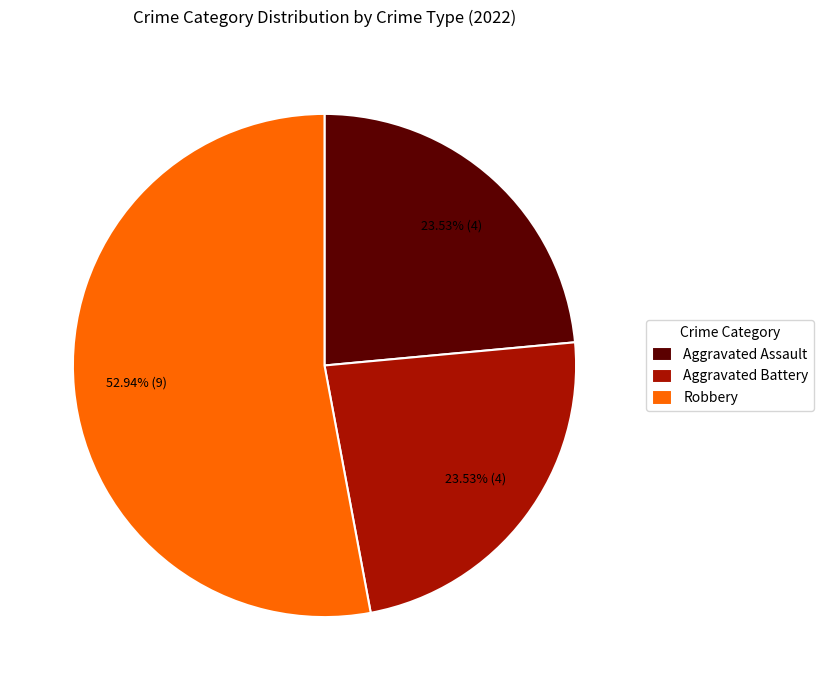

What is the largest slice in the pie chart?

Robbery